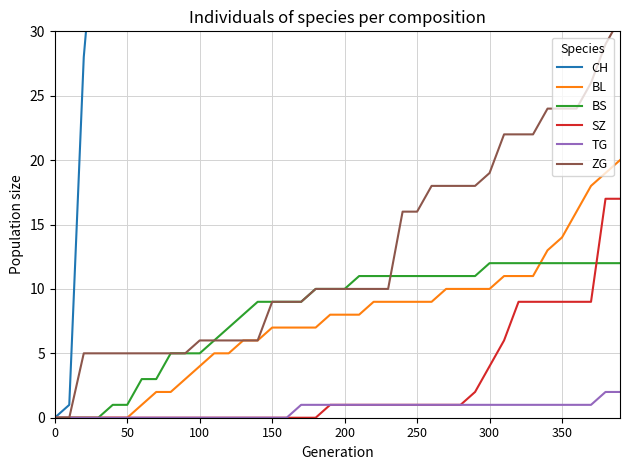

At which label is CH closest to 151?

18